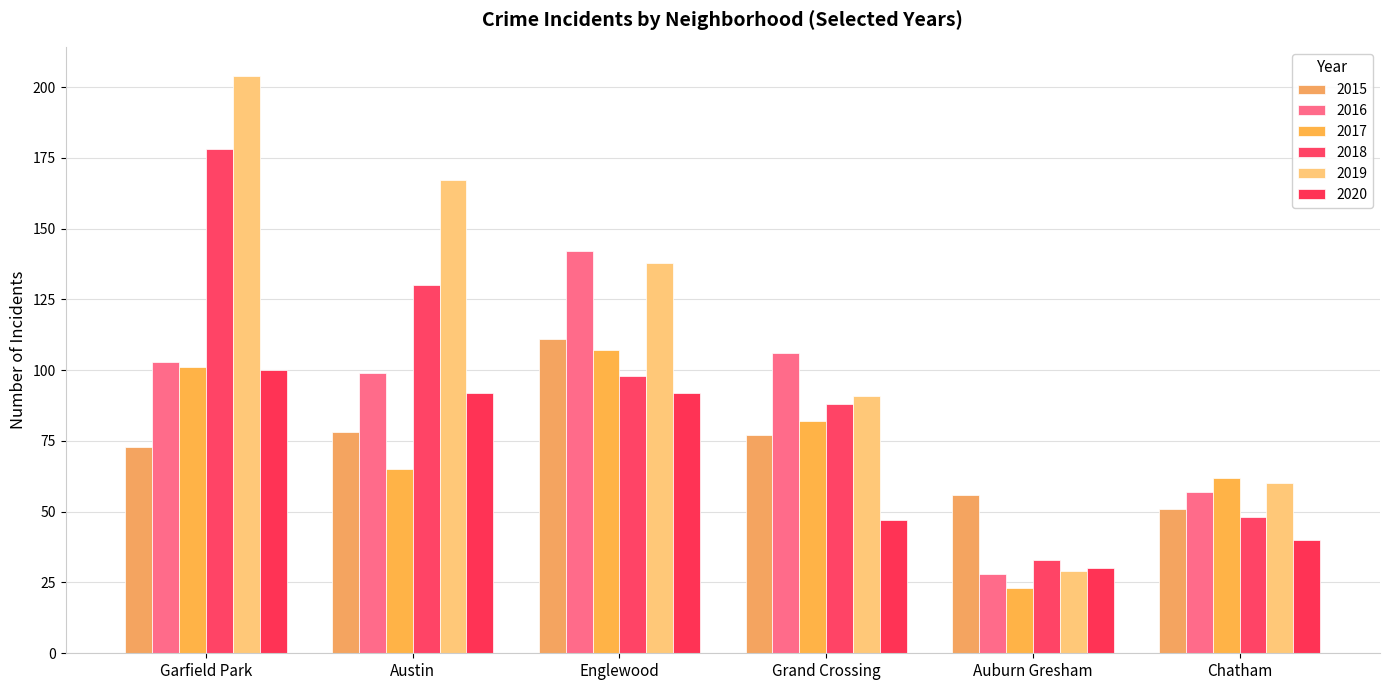

At which category is the sum across all series the highest?

Garfield Park